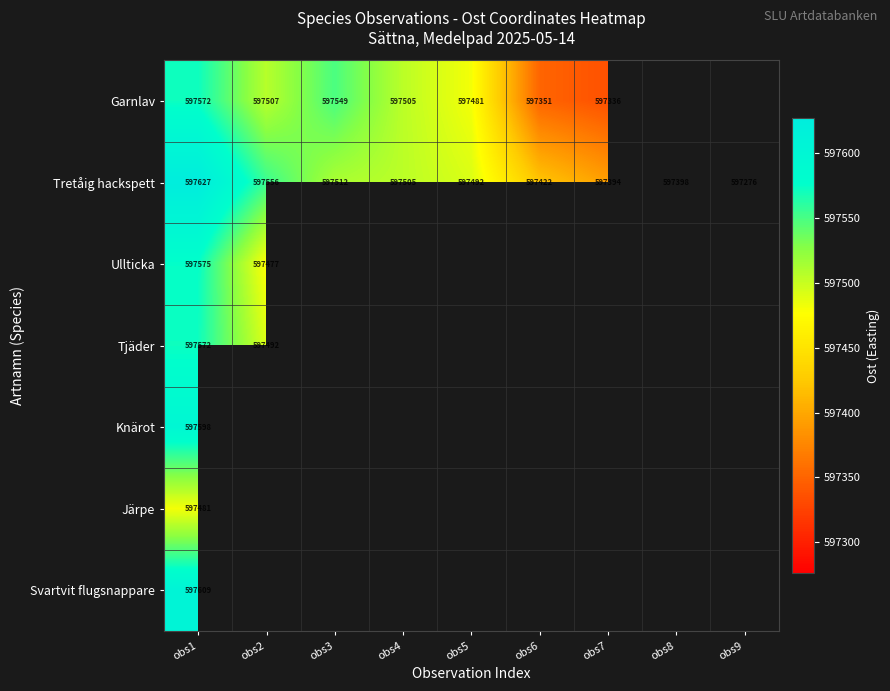

The value of Garnlav at obs1 is 209476. True or false?

False